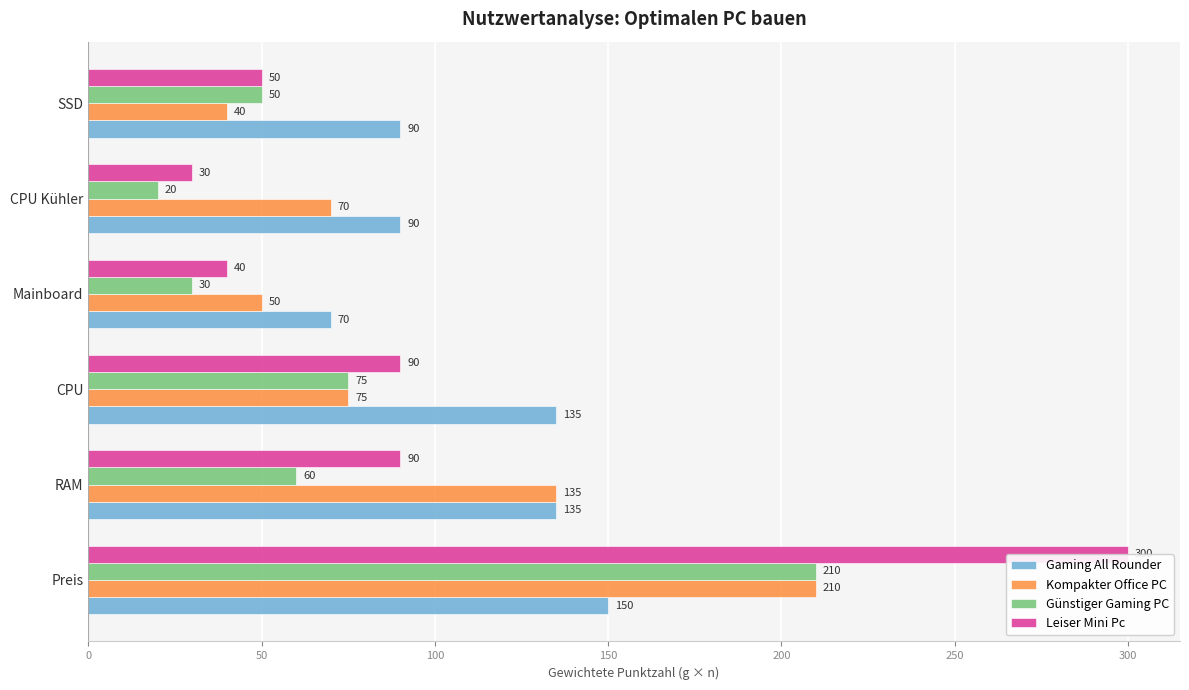

Which series changed the most between RAM and CPU Kühler?

Kompakter Office PC